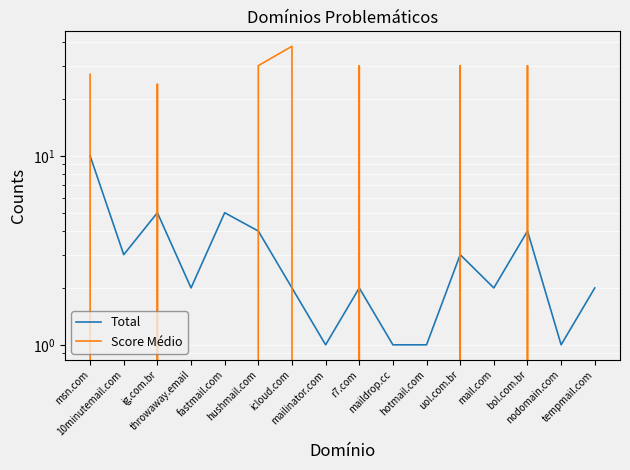

In Total, how many points are higher than both neighbors (excluding endpoints)?

5